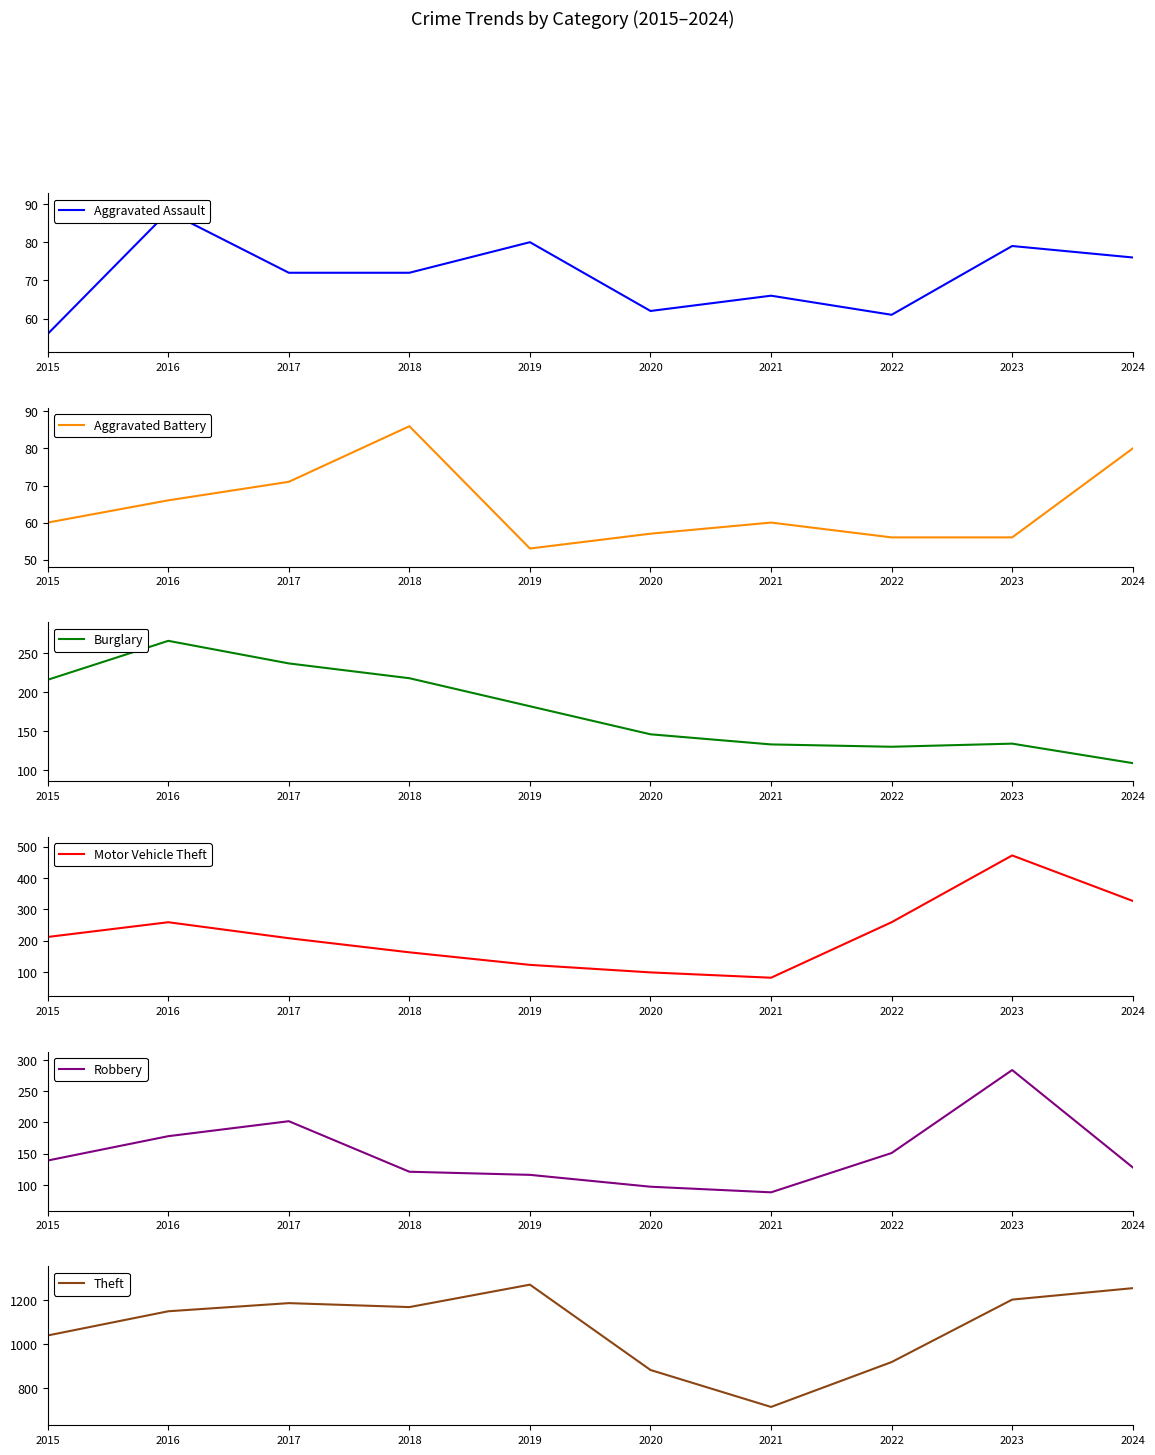

What is the value of the Aggravated Battery point at the 4th from the left?

86